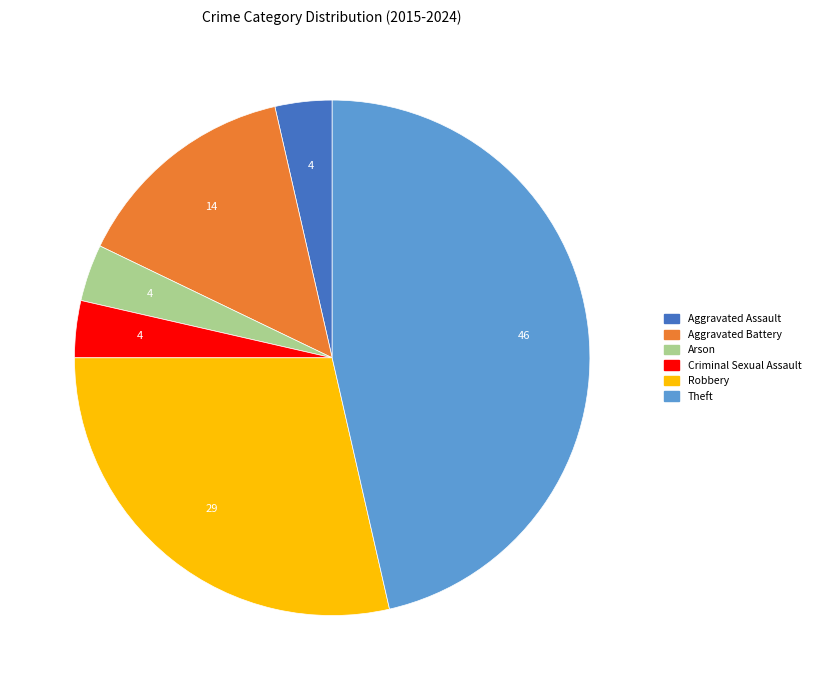

Is Arson the majority of the pie?

No